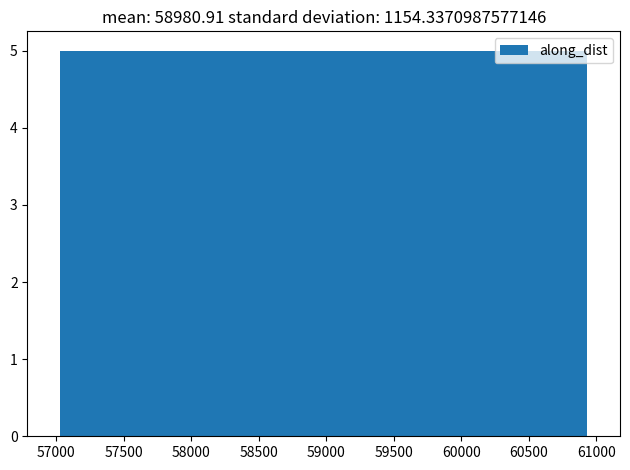

Reading left to right, transcribe this chart: for each bar, give the range it covers on the x-axis and its height. Neither the bar edges nor the heights are printed on the chart, so give them approximately, as read against the axes.

57050 to 57500: 5
57500 to 58000: 5
58000 to 58500: 5
58500 to 59000: 5
59000 to 59450: 5
59450 to 59950: 5
59950 to 60450: 5
60450 to 60950: 5